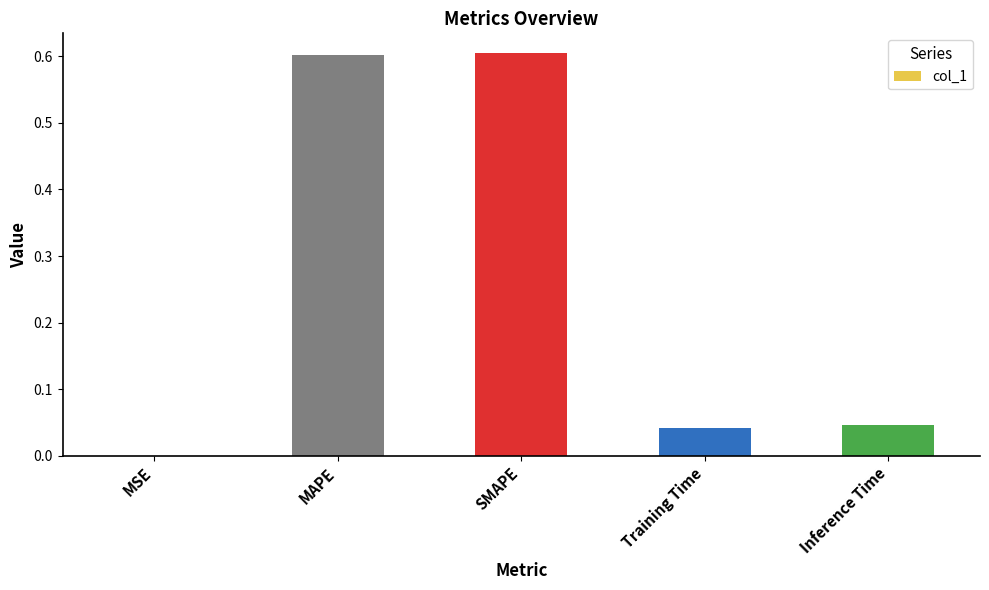

What is the sum of all values?

1.3